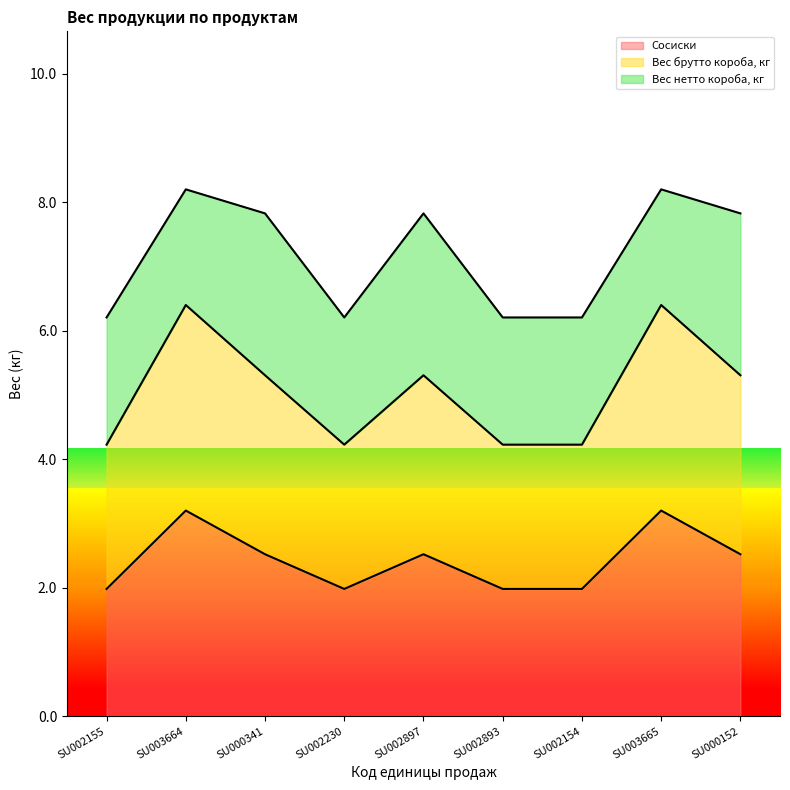

At which category is the sum across all series the highest?

SU003664